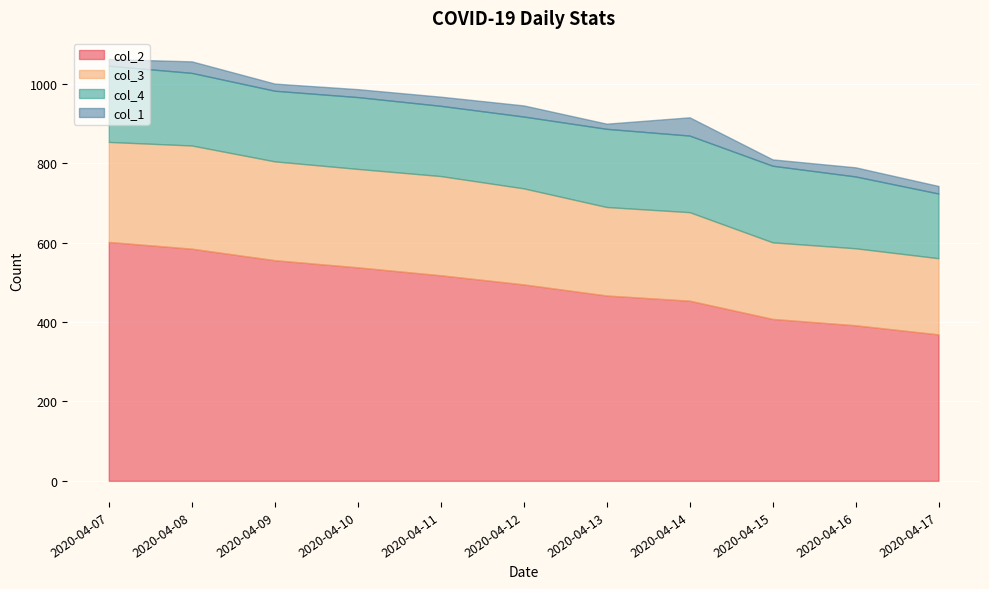

What is the difference between the col_1 values at 2020-04-14 and 2020-04-08?

17